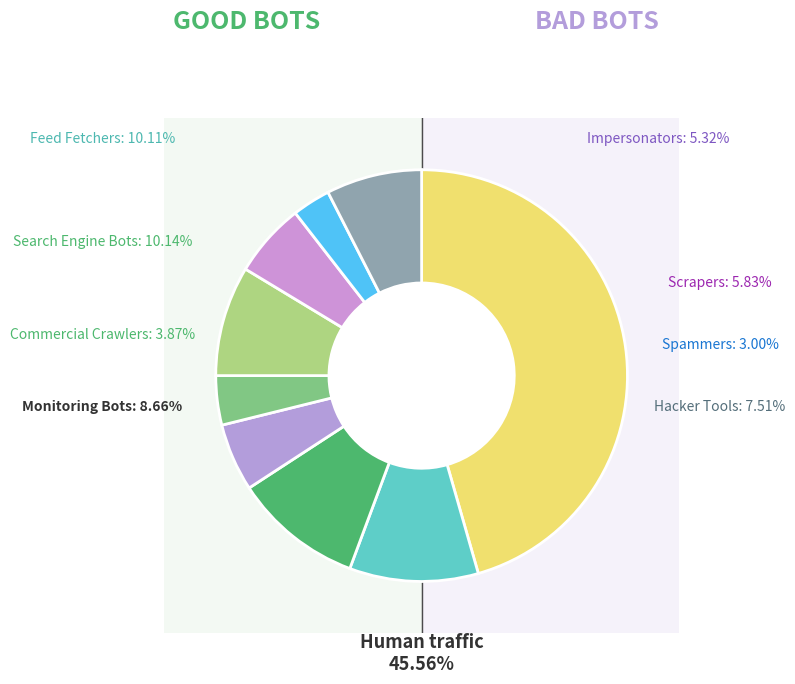

Approximately how many times larger is the value at V7 compared to V2?

0.6